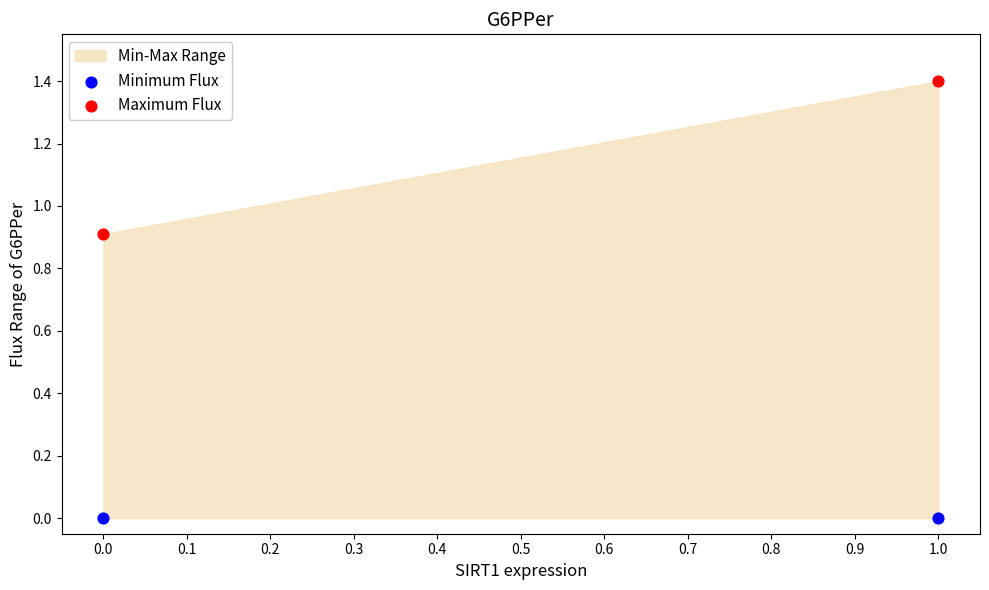

In the Maximum Flux series, what Y value is closest to 1?

0.9